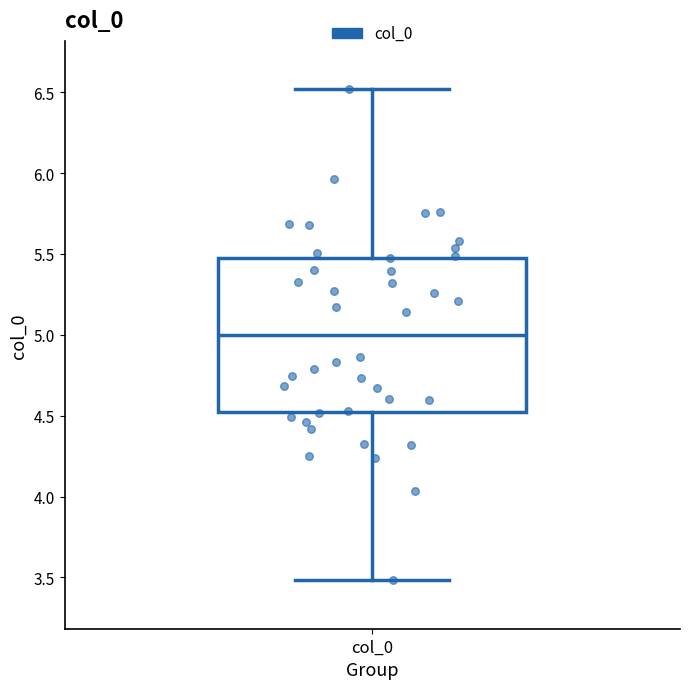

Transcribe this box plot: give where the median line is, the range the box spans, and where the two whiskers end, as read against the y-axis. The values are not printed on the chart, so give them approximately, as read against the axis.

median 5.00, box 4.55 to 5.45, whiskers 3.50 to 6.50